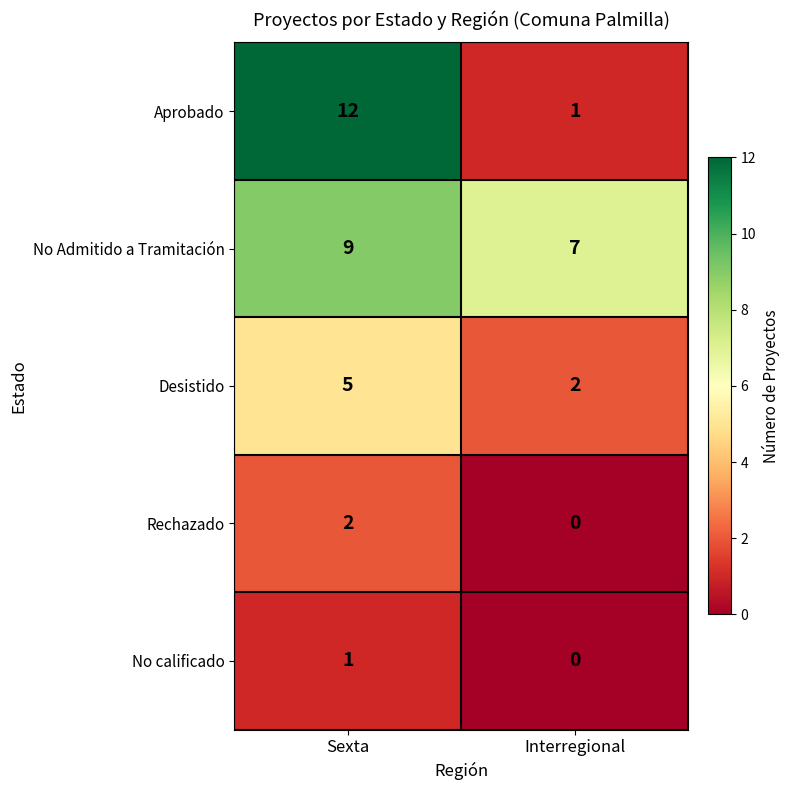

Reading left to right, what are all the values shown in this chart?

Aprobado: 12	1
No Admitido a Tramitación: 9	7
Desistido: 5	2
Rechazado: 2	0
No calificado: 1	0